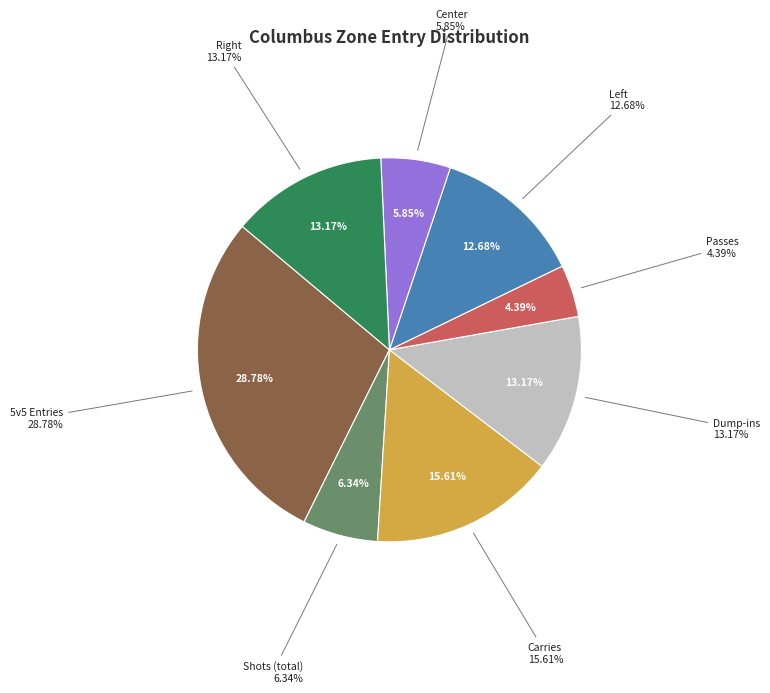

Does any single category account for the majority?

No